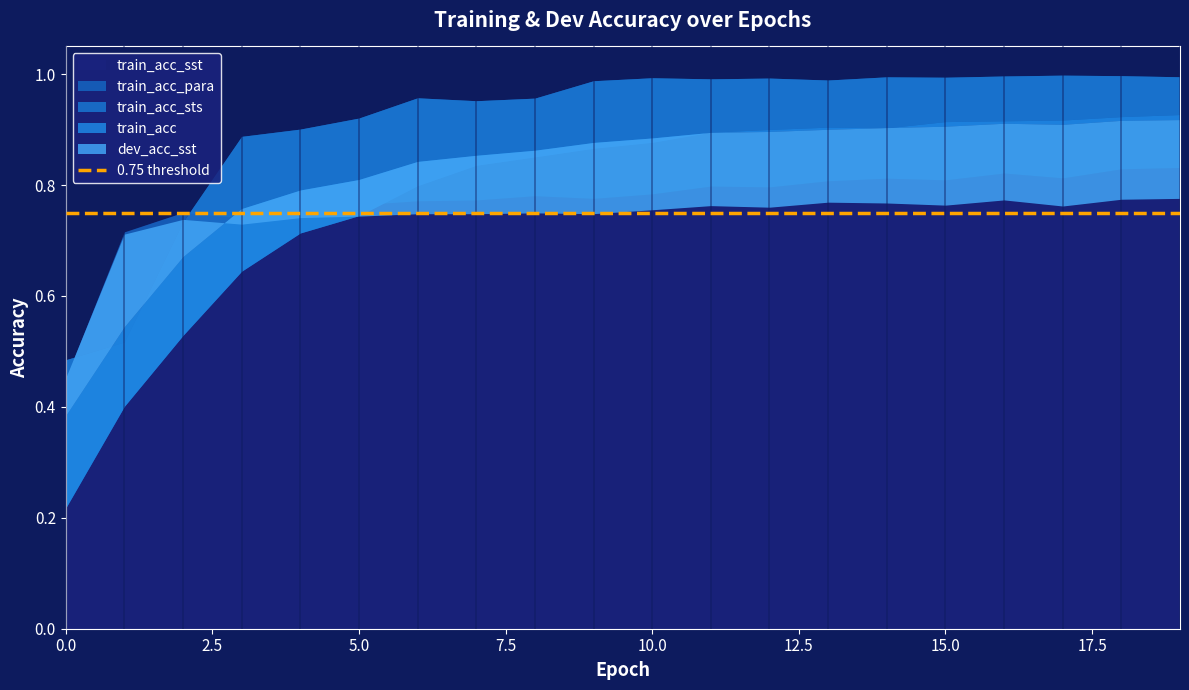

At which category does dev_acc_sst reach its first local valley?

3